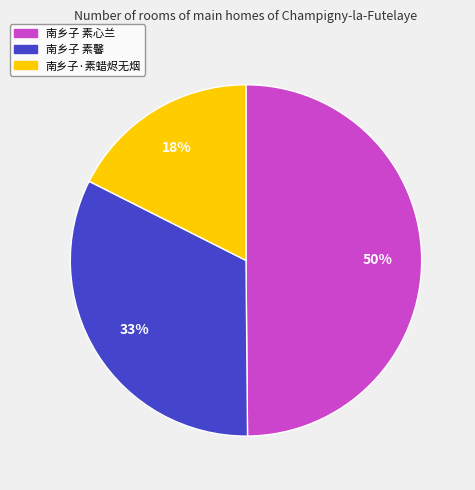

Count the number of slices in the pie.

3